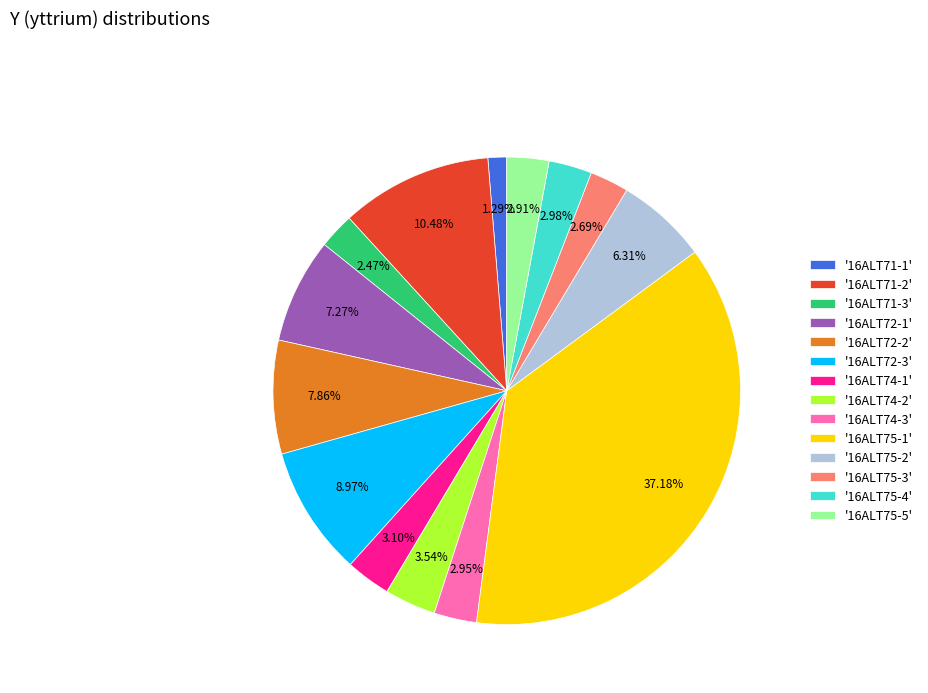

Do '16ALT75-1' and '16ALT72-1' together represent more than half of the pie?

No